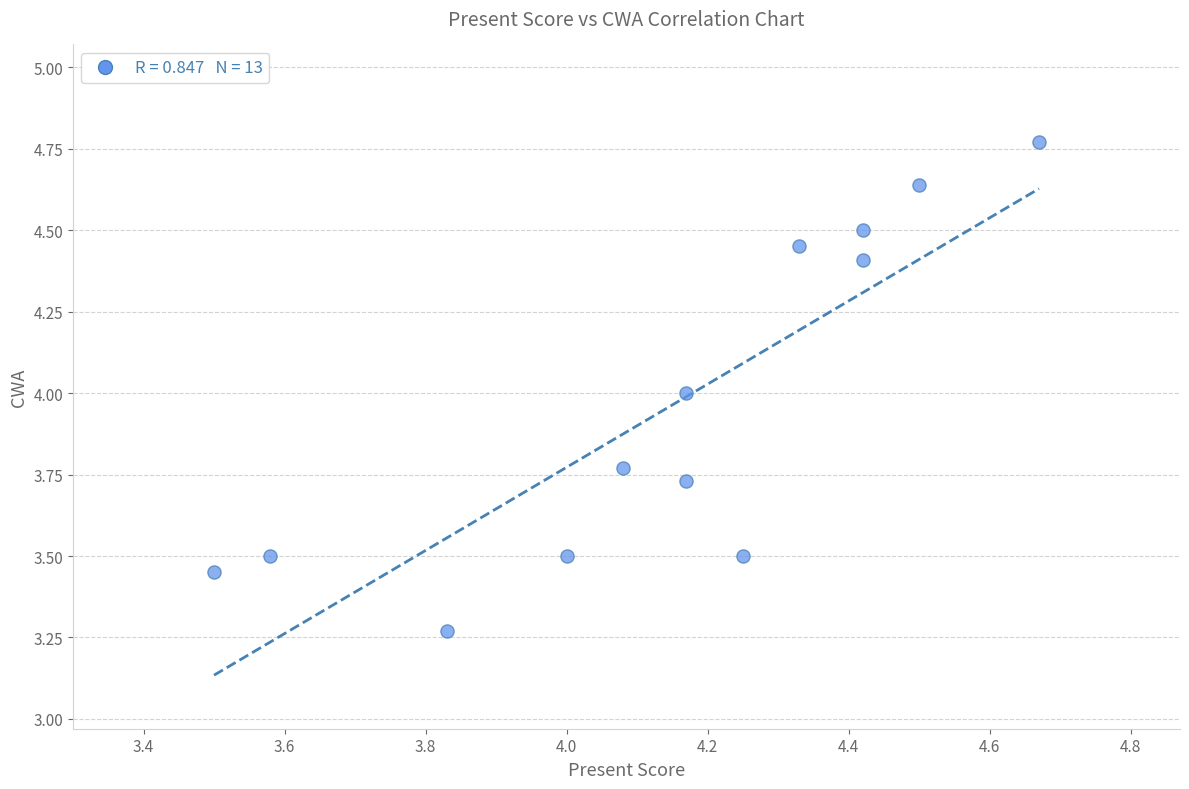

What is the range of X values (max minus min)?

1.2